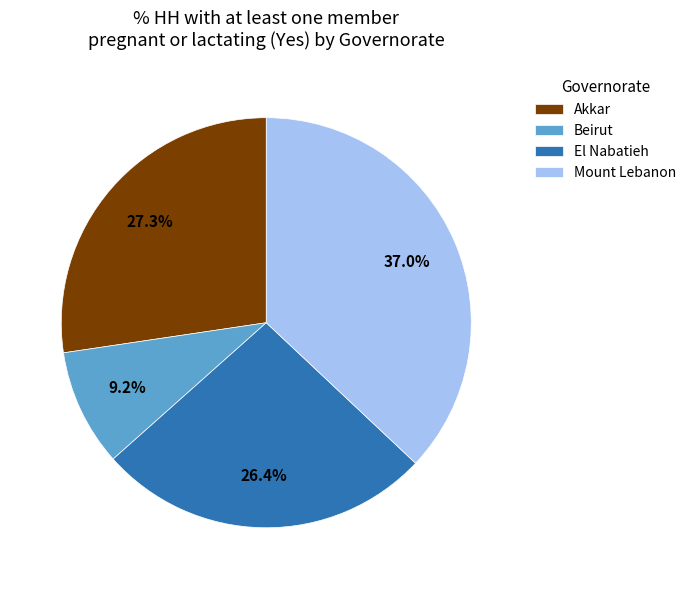

Which has a higher value, Mount Lebanon or El Nabatieh?

Mount Lebanon